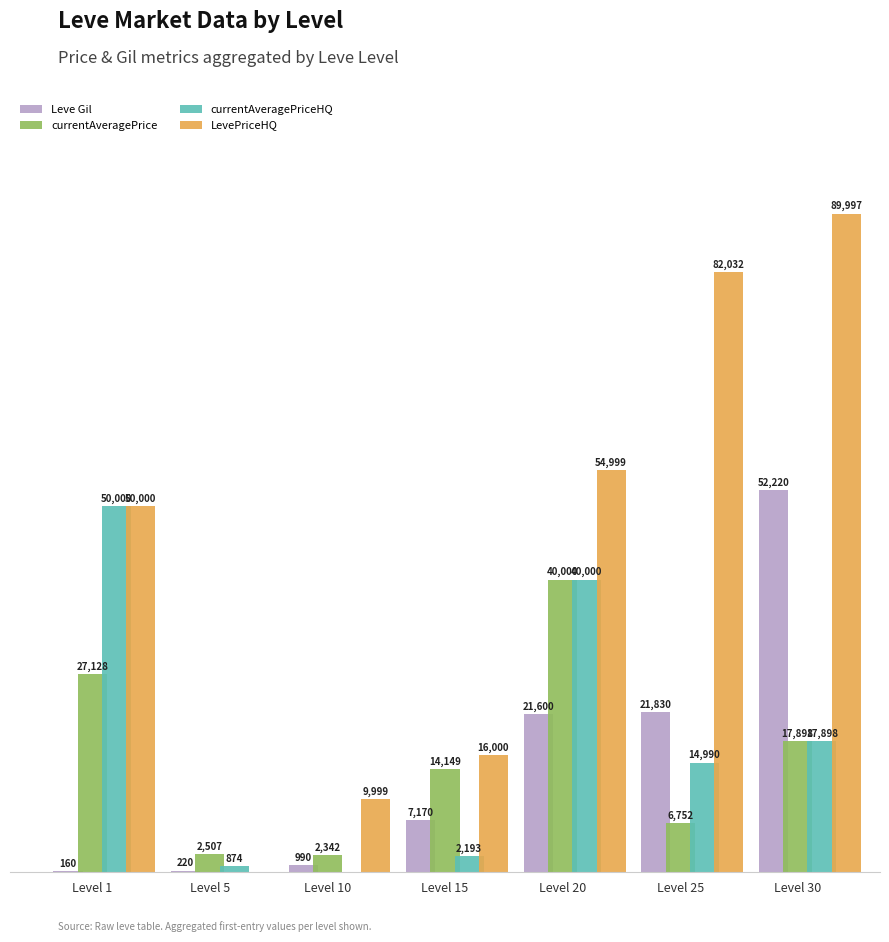

Where is Leve Gil nearest to the value 26190?

Level 25